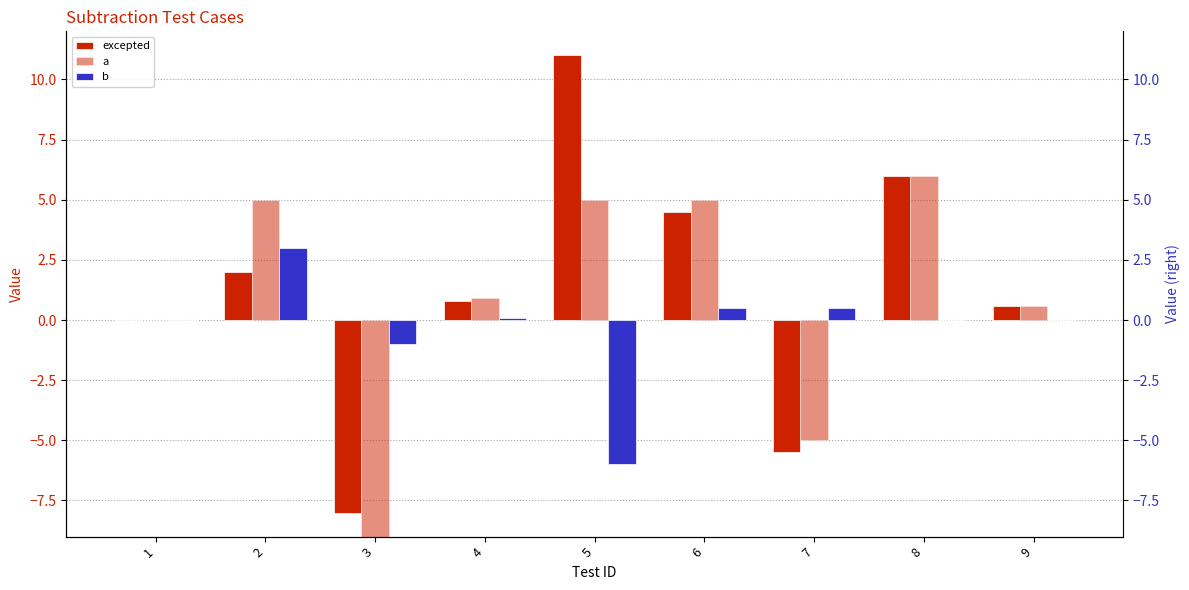

What is the value of the excepted bar at the 8th from the left?

6.0